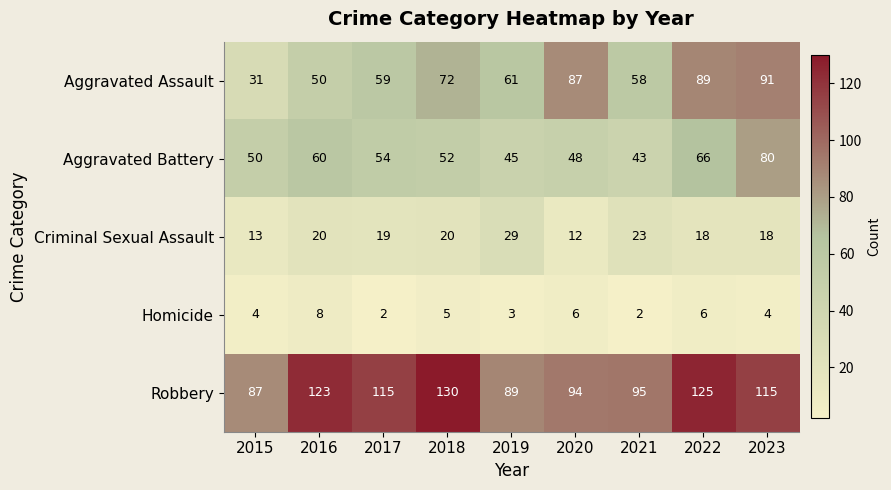

List the series in order of their peak value, lowest first.

Homicide, Criminal Sexual Assault, Aggravated Battery, Aggravated Assault, Robbery